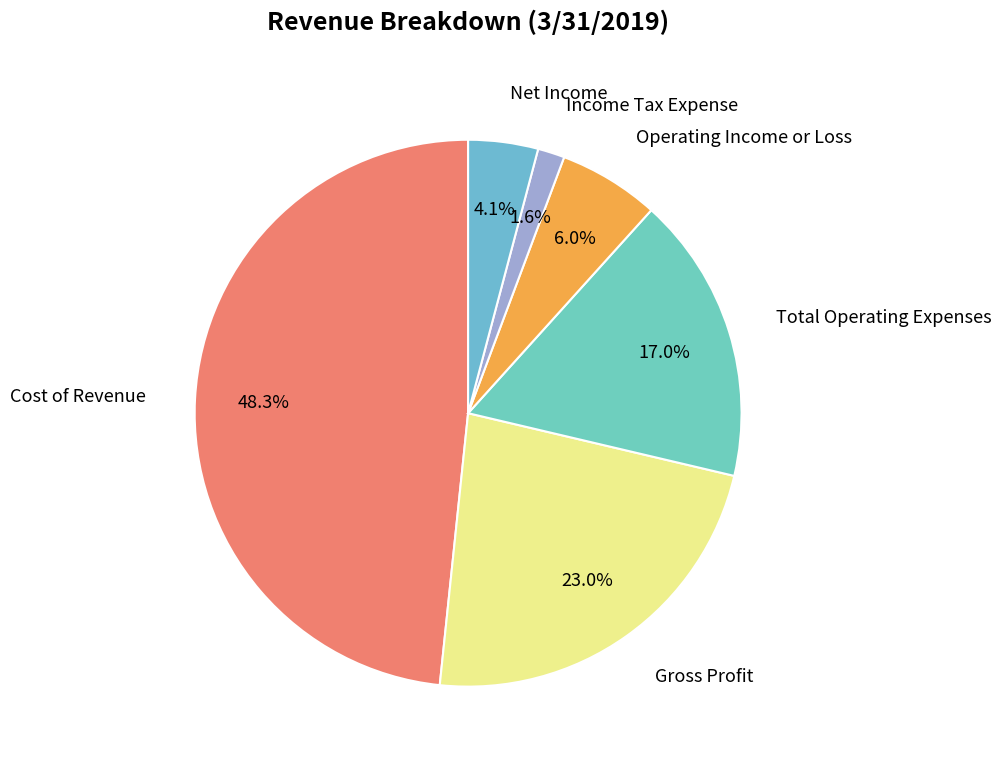

How many slices are in this pie chart?

6